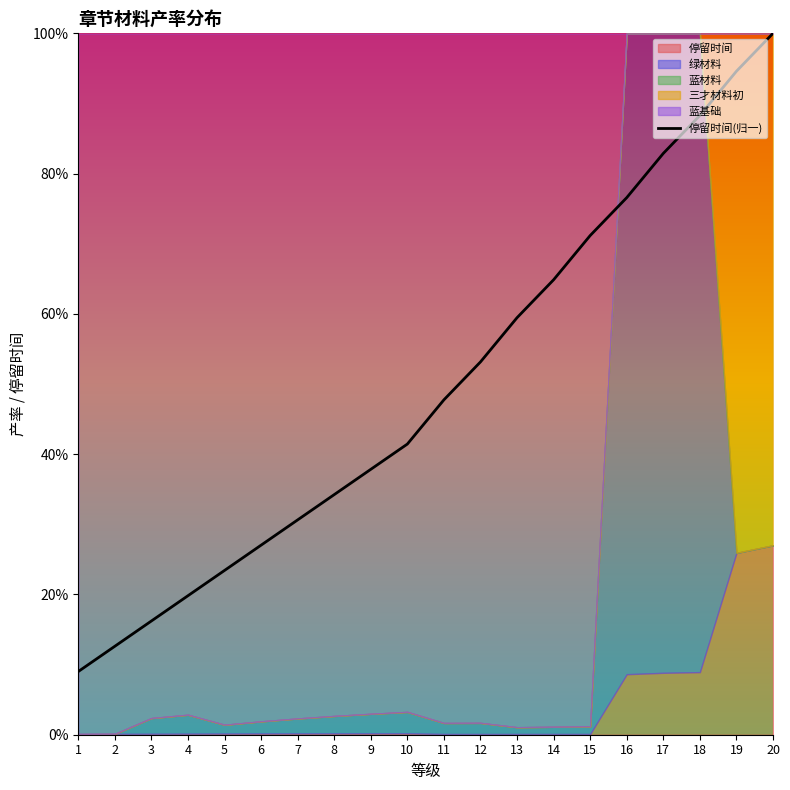

True or false: the data shows 0.4 at 5.

False